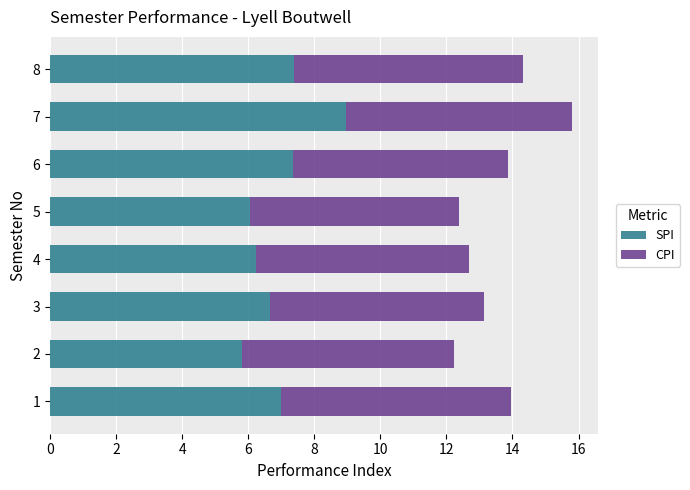

At which category is the sum across all series the highest?

7